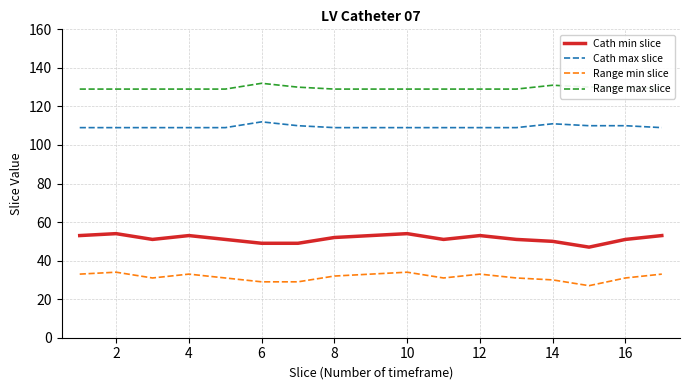

Reading right to left, transcribe all the data shown in this chart.

Cath min slice: 53	51	47	50	51	53	51	54	53	52	49	49	51	53	51	54	53
Cath max slice: 109	110	110	111	109	109	109	109	109	109	110	112	109	109	109	109	109
Range min slice: 33	31	27	30	31	33	31	34	33	32	29	29	31	33	31	34	33
Range max slice: 129	130	130	131	129	129	129	129	129	129	130	132	129	129	129	129	129